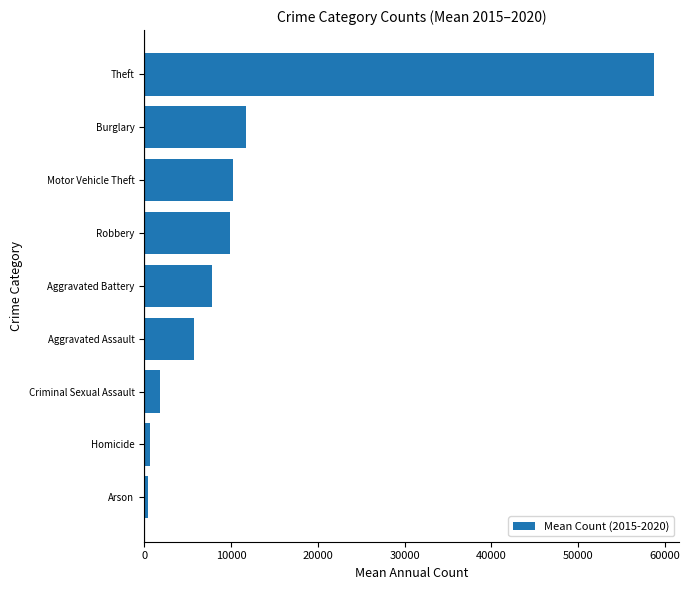

What is the maximum value shown in the chart?

58743.7